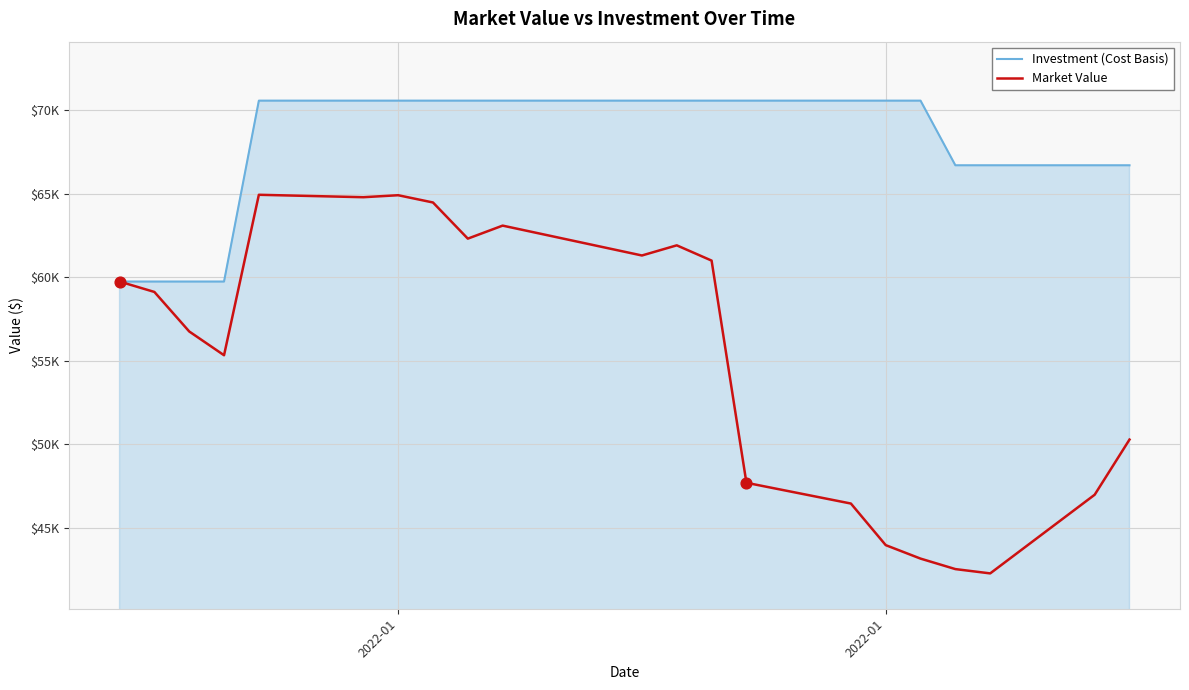

Does the chart have visible grid lines?

Yes